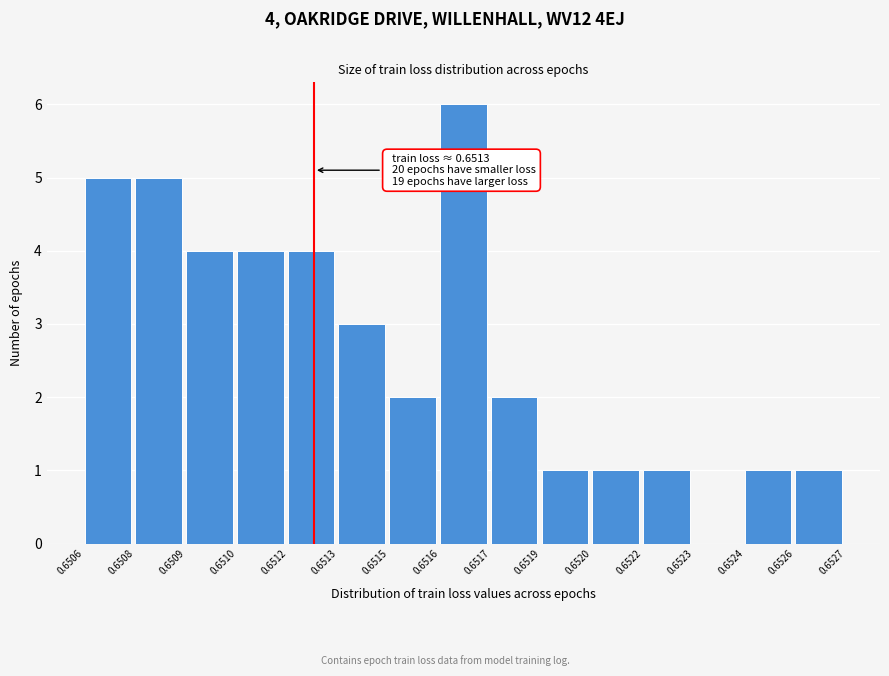

Reading left to right, transcribe all the data shown in this chart.

0.6506=5	0.6508=5	0.6509=4	0.6510=4	0.6512=4	0.6513=3	0.6515=2	0.6516=6	0.6517=2	0.6519=1	0.6520=1	0.6522=1	0.6523=0	0.6524=1	0.6526=1